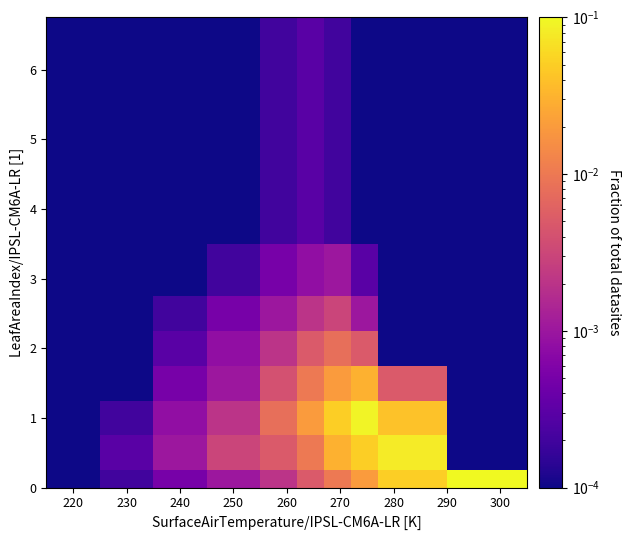

What is the maximum value shown in the chart?

0.1